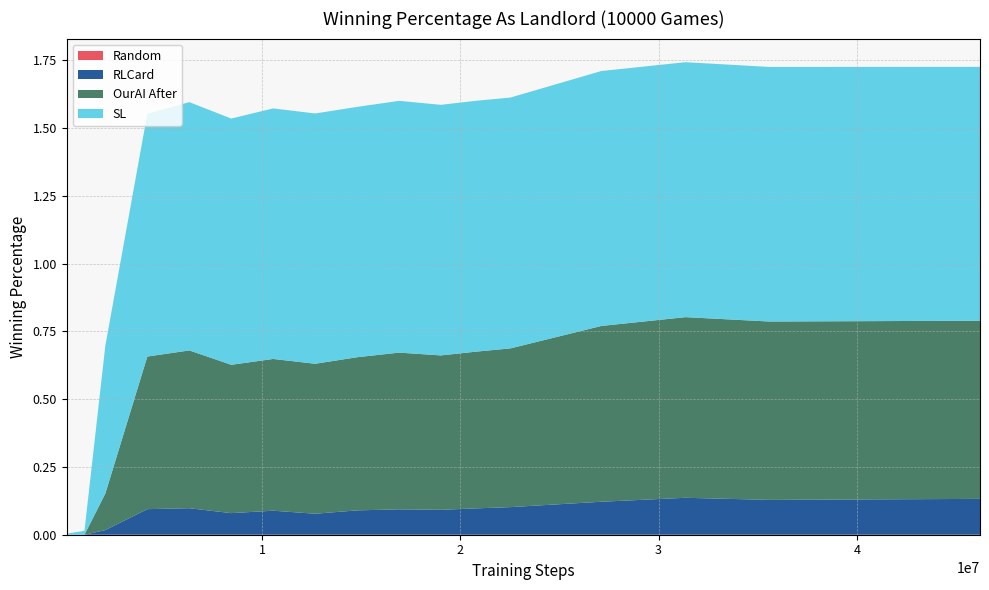

Reading left to right, list all the values displayed in this chart.

SL: 0.0	0.0	0.5	0.9	0.9	0.9	0.9	0.9	0.9	0.9	0.9	0.9	0.9	0.9	0.9	0.9	0.9
RLCard: 0.0	0.0	0.0	0.1	0.1	0.1	0.1	0.1	0.1	0.1	0.1	0.1	0.1	0.1	0.1	0.1	0.1
OurAI After: 0.0	0.0	0.1	0.6	0.6	0.5	0.6	0.6	0.6	0.6	0.6	0.6	0.6	0.6	0.7	0.7	0.7
Random: 0.0	0.0	0.0	0.0	0.0	0.0	0.0	0.0	0.0	0.0	0.0	0.0	0.0	0.0	0.0	0.0	0.0